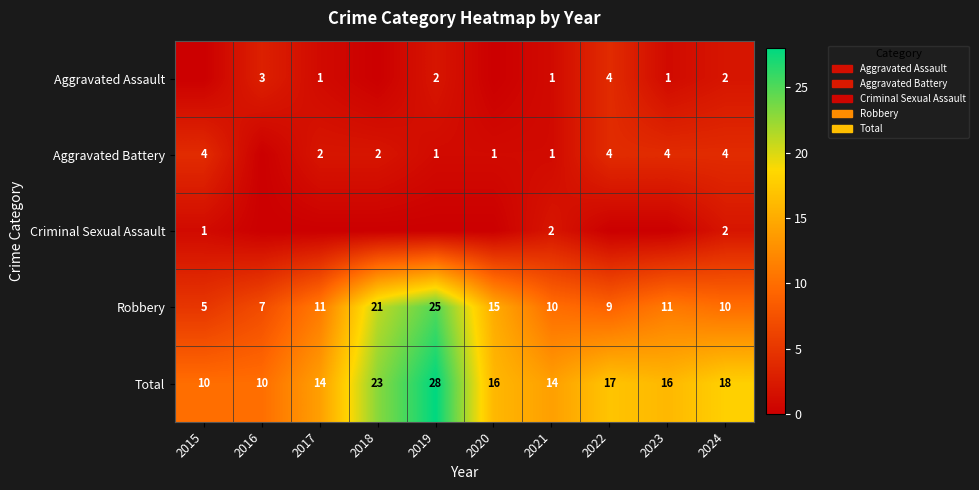

Which label corresponds to the largest value in the chart?

2019